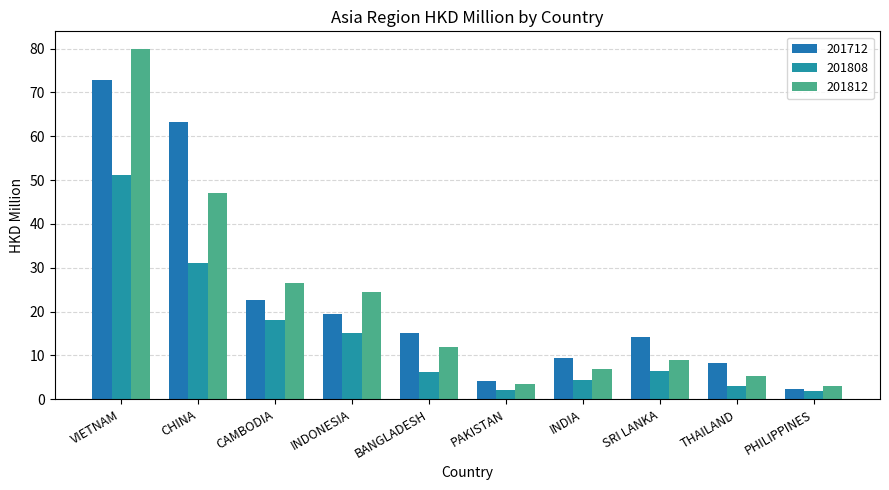

Does the chart contain stacked bars?

No